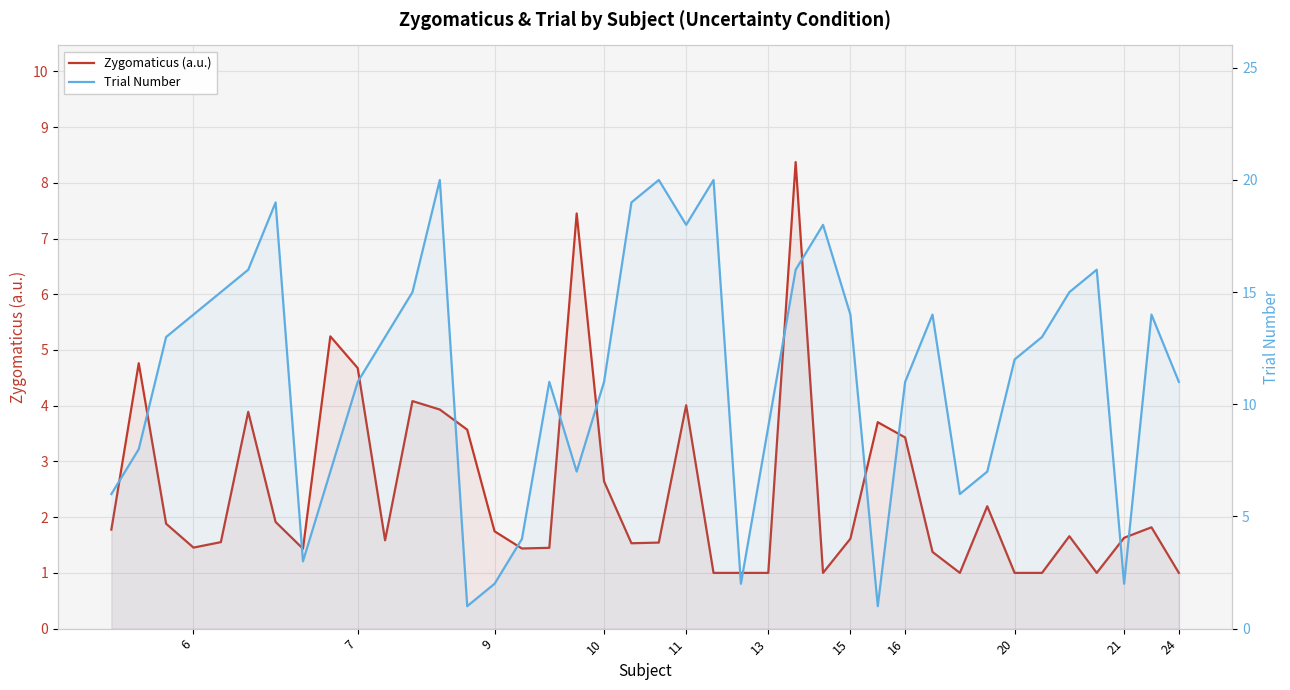

In Zygomaticus (a.u.), how many points are higher than both neighbors (excluding endpoints)?

11